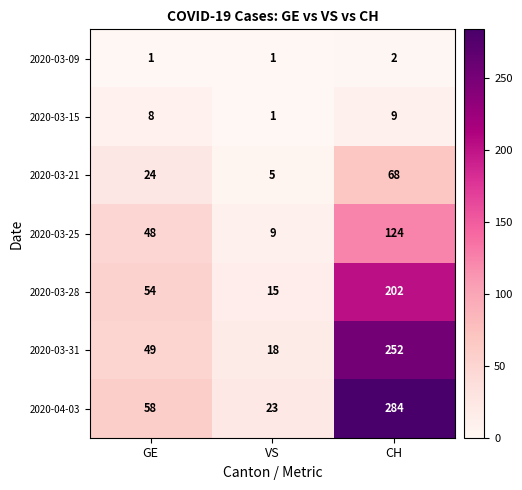

At how many categories does at least one series exceed 265?

1